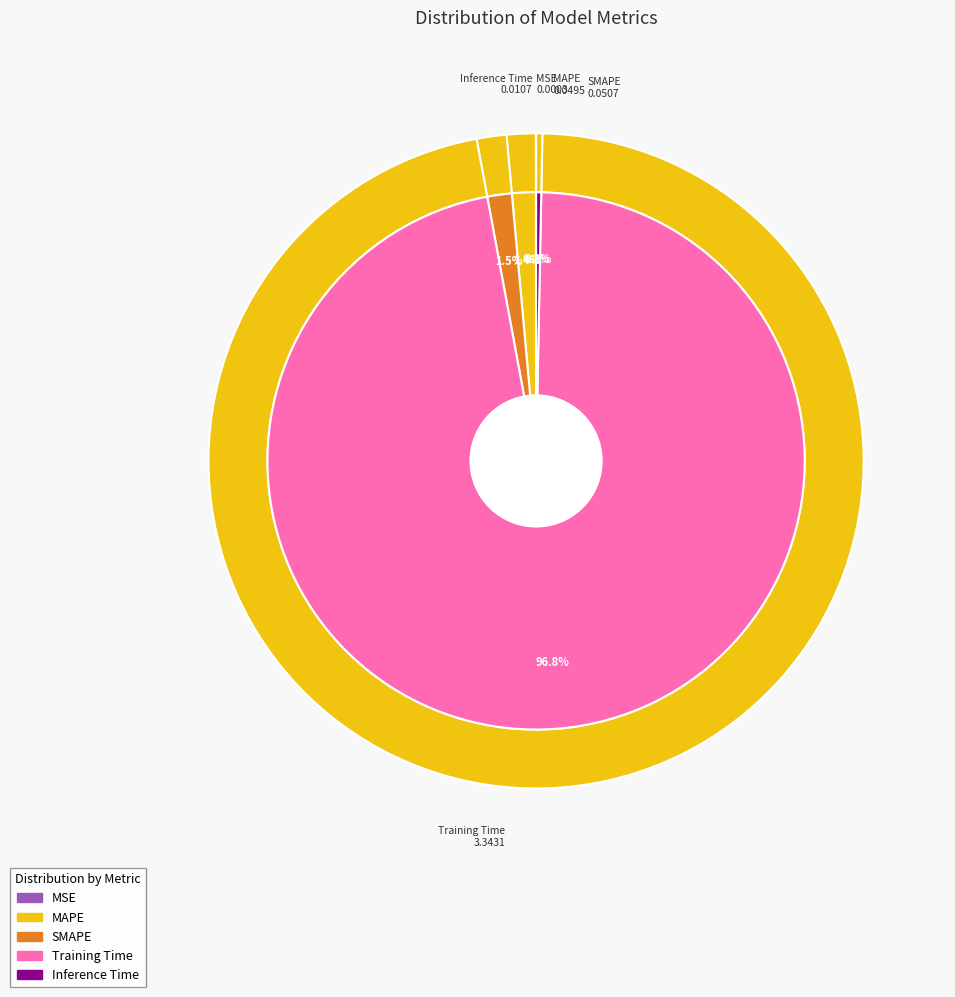

Rank the categories by value from lowest to highest.

MSE, Inference Time, MAPE, SMAPE, Training Time